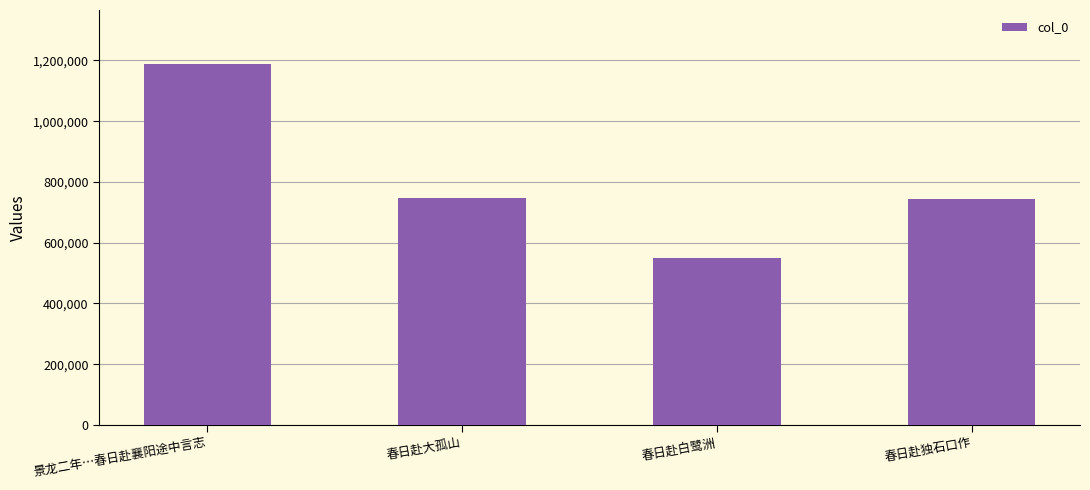

What is the label of the 1st bar from the left?

景龙二年…春日赴襄阳途中言志